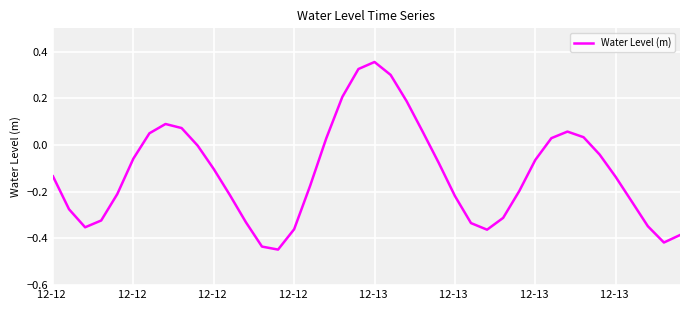

Reading left to right, extract all data points from this chart.

-0.1	-0.3	-0.4	-0.3	-0.2	-0.1	0.1	0.1	0.1	-0.0	-0.1	-0.2	-0.3	-0.4	-0.4	-0.4	-0.2	0.0	0.2	0.3	0.4	0.3	0.2	0.1	-0.1	-0.2	-0.3	-0.4	-0.3	-0.2	-0.1	0.0	0.1	0.0	-0.0	-0.1	-0.2	-0.3	-0.4	-0.4